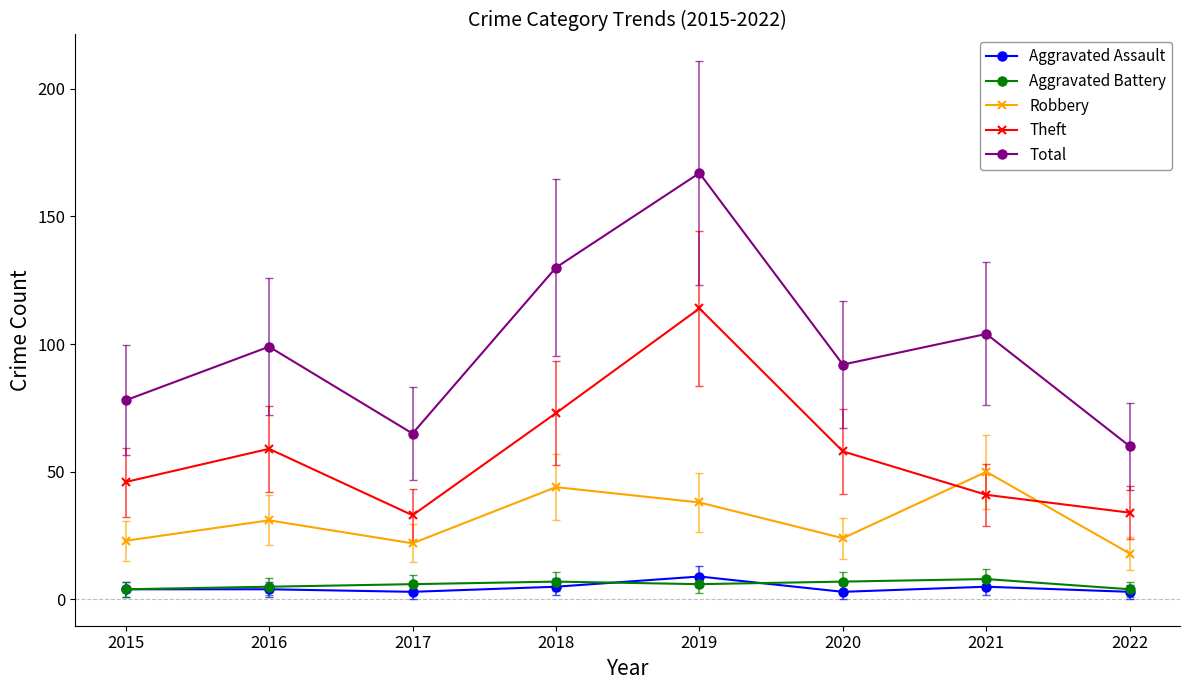

Where is Total nearest to the value 113?

2021